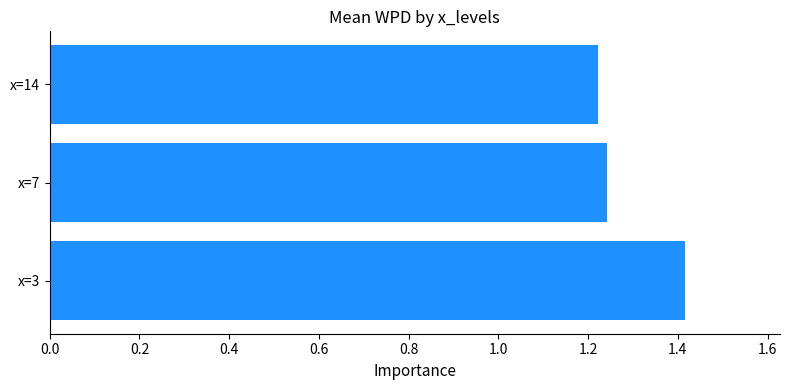

Does the chart contain stacked bars?

No